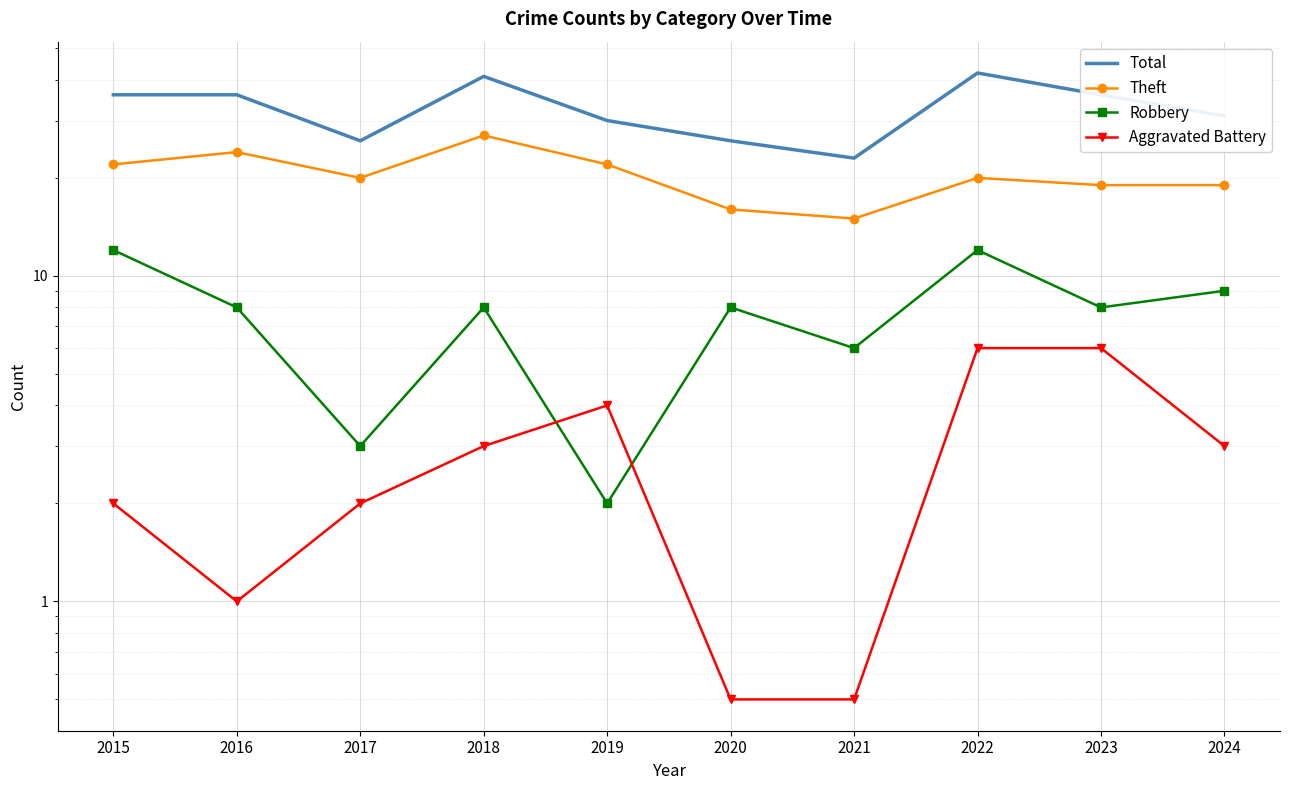

Reading right to left, list all the values displayed in this chart.

Total: 2024=31.0	2023=36.0	2022=42.0	2021=23.0	2020=26.0	2019=30.0	2018=41.0	2017=26.0	2016=36.0	2015=36.0
Theft: 2024=19.0	2023=19.0	2022=20.0	2021=15.0	2020=16.0	2019=22.0	2018=27.0	2017=20.0	2016=24.0	2015=22.0
Robbery: 2024=9.0	2023=8.0	2022=12.0	2021=6.0	2020=8.0	2019=2.0	2018=8.0	2017=3.0	2016=8.0	2015=12.0
Aggravated Battery: 2024=3.0	2023=6.0	2022=6.0	2021=0.5	2020=0.5	2019=4.0	2018=3.0	2017=2.0	2016=1.0	2015=2.0